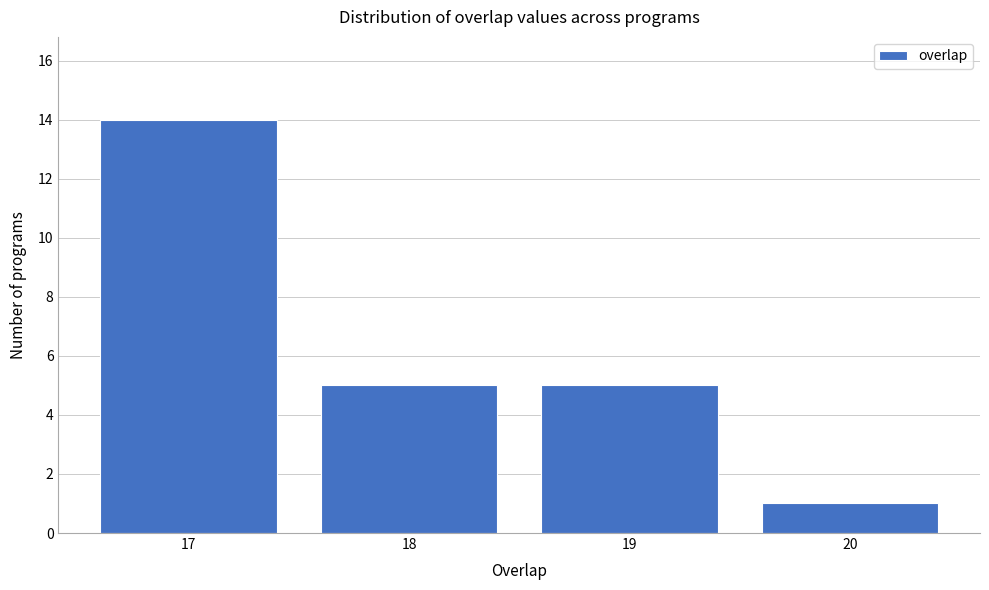

Reading left to right, transcribe all the data shown in this chart.

14	5	5	1